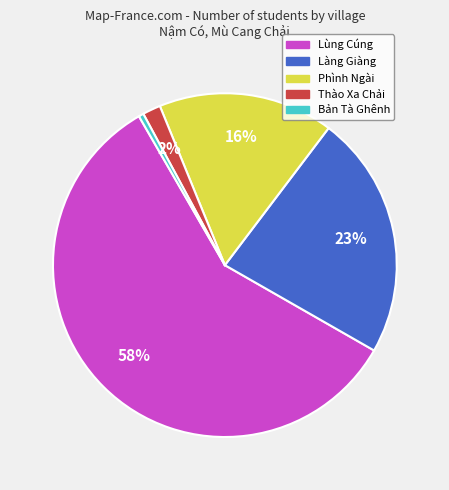

Is there a majority slice in this chart?

Yes